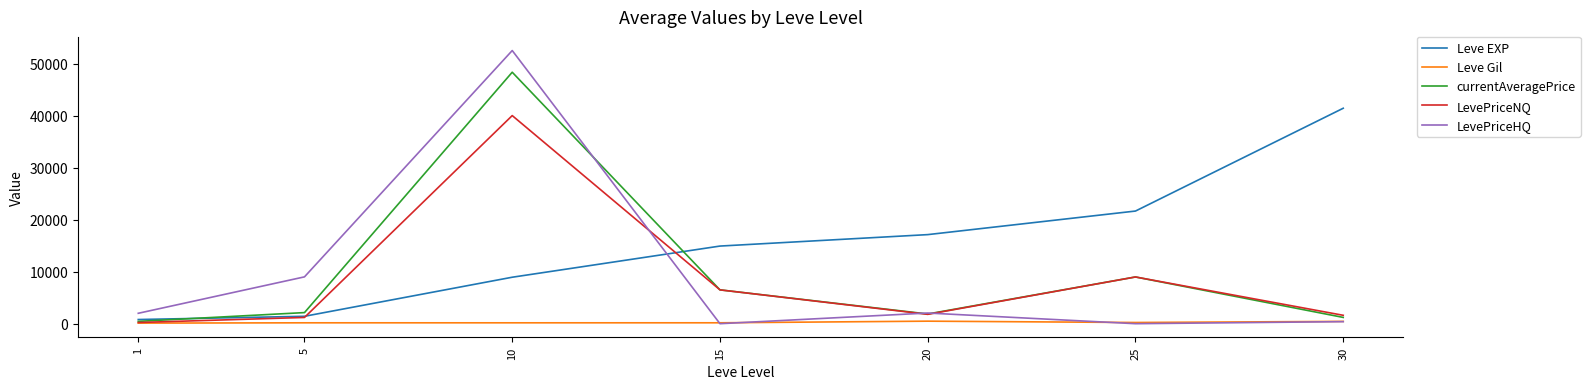

At which category is the sum across all series the highest?

10